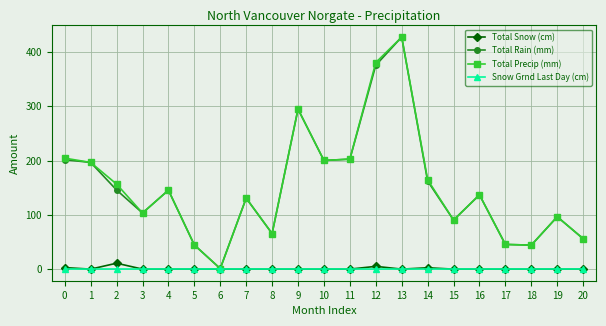

Which series changed the most between 0 and 15?

Total Precip (mm)